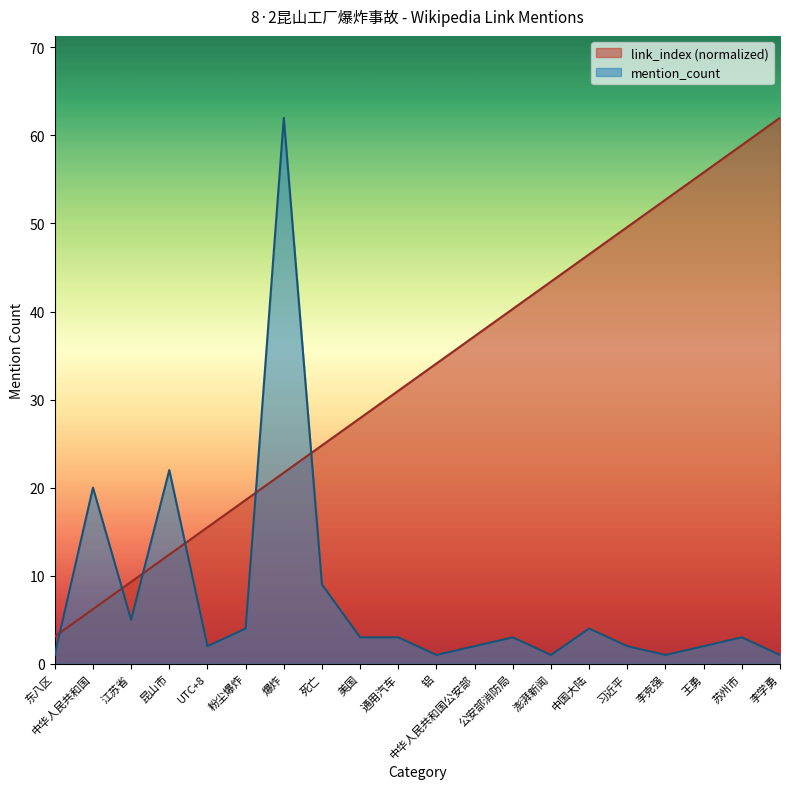

Reading left to right, list all the values displayed in this chart.

link_index: 东八区=3.1	中华人民共和国=6.2	江苏省=9.3	昆山市=12.4	UTC+8=15.5	粉尘爆炸=18.6	爆炸=21.7	死亡=24.8	美国=27.9	通用汽车=31.0	铝=34.1	中华人民共和国公安部=37.2	公安部消防局=40.3	澎湃新闻=43.4	中国大陆=46.5	习近平=49.6	李克强=52.7	王勇=55.8	苏州市=58.9	李学勇=62.0
mention_count: 东八区=1.0	中华人民共和国=20.0	江苏省=5.0	昆山市=22.0	UTC+8=2.0	粉尘爆炸=4.0	爆炸=62.0	死亡=9.0	美国=3.0	通用汽车=3.0	铝=1.0	中华人民共和国公安部=2.0	公安部消防局=3.0	澎湃新闻=1.0	中国大陆=4.0	习近平=2.0	李克强=1.0	王勇=2.0	苏州市=3.0	李学勇=1.0